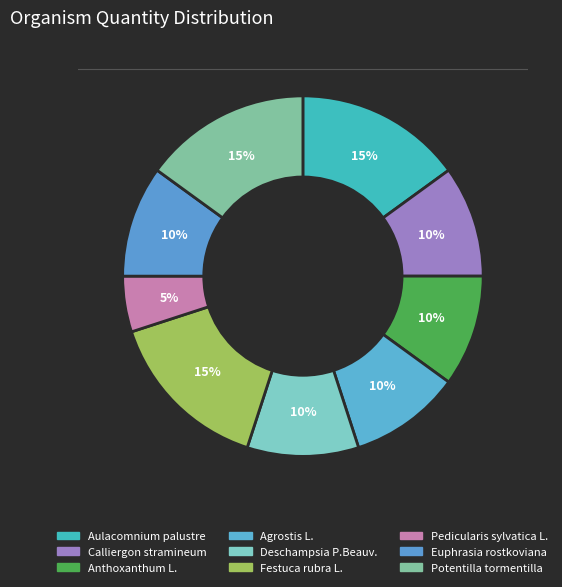

How many slices are in this pie chart?

9